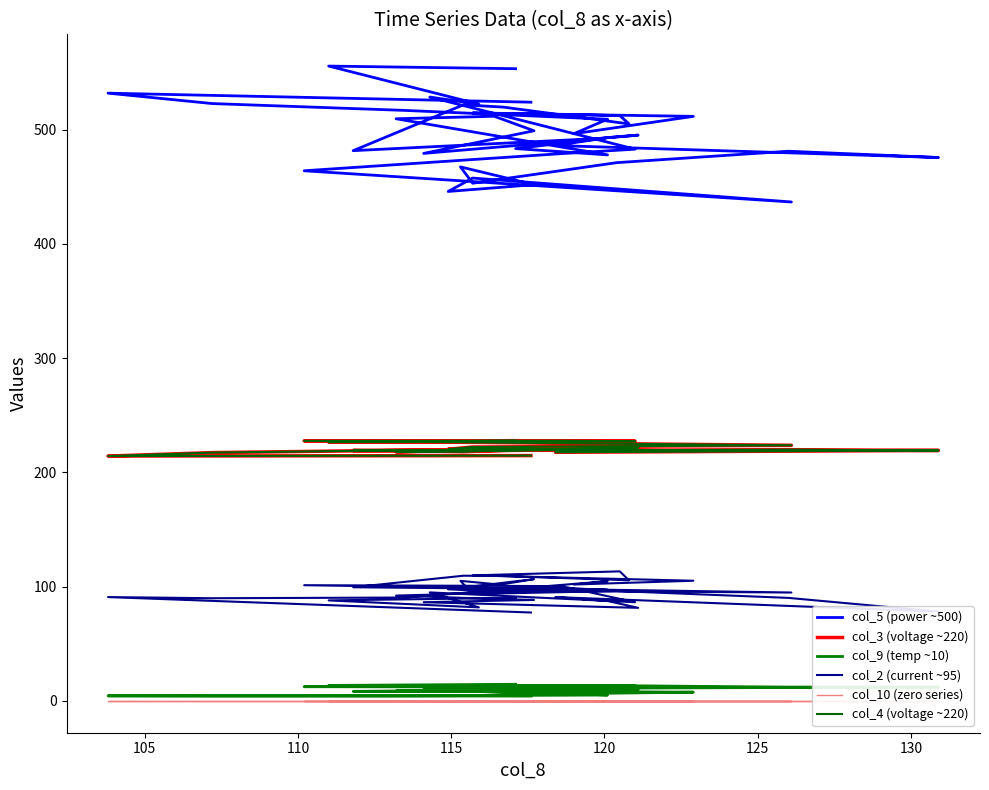

Where is col_2 (current ~95) nearest to the value 95?

115